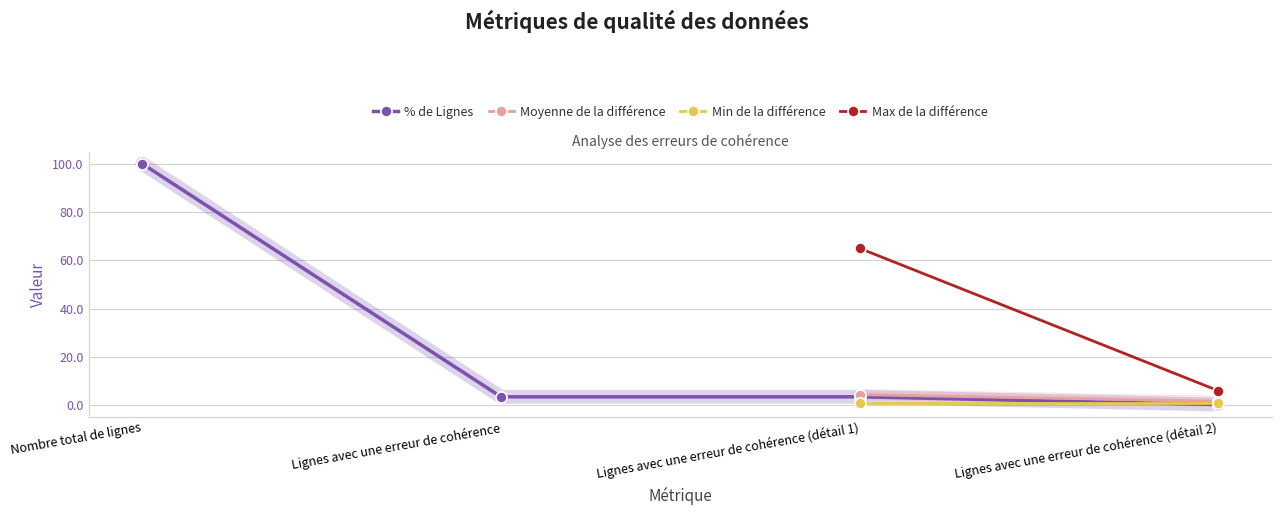

Which series has the largest total across all categories?

% de Lignes